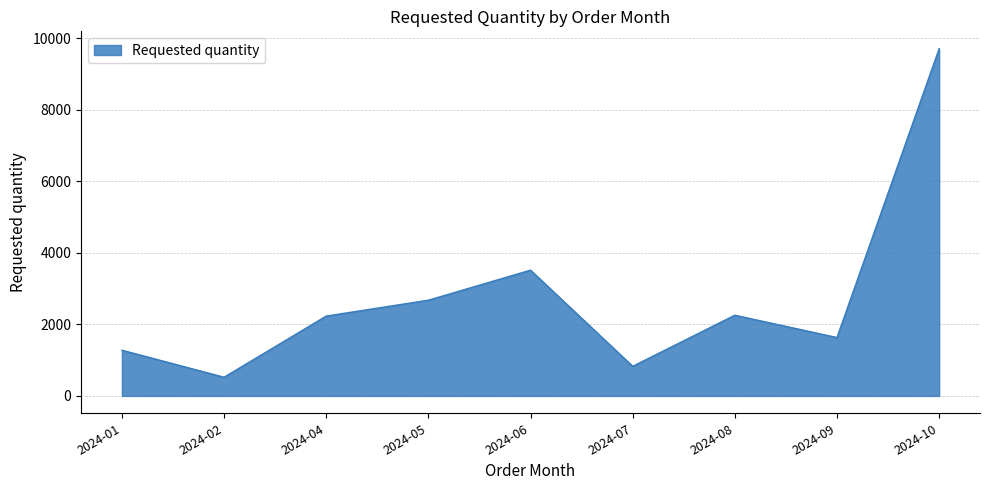

Where is the first local minimum?

2024-02